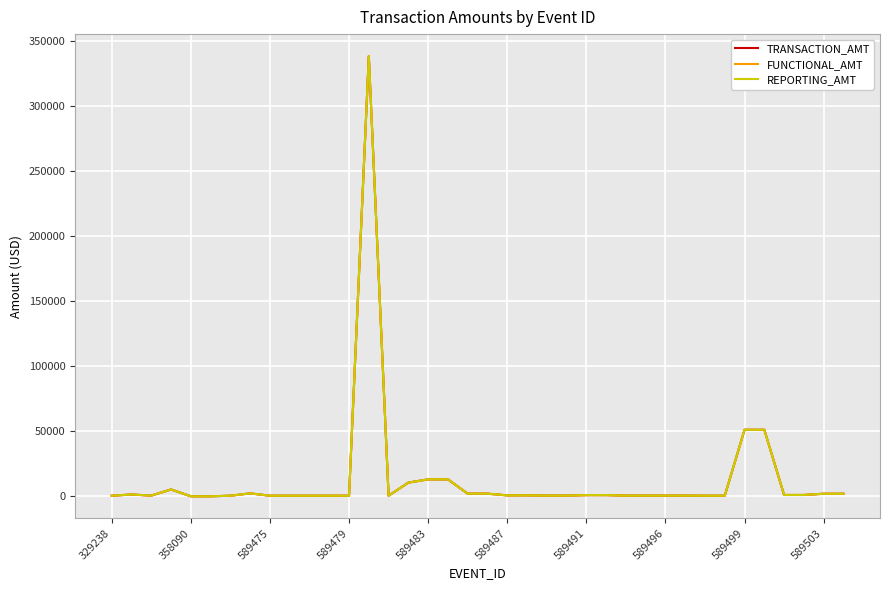

Is this an area chart (filled region under the line)?

No